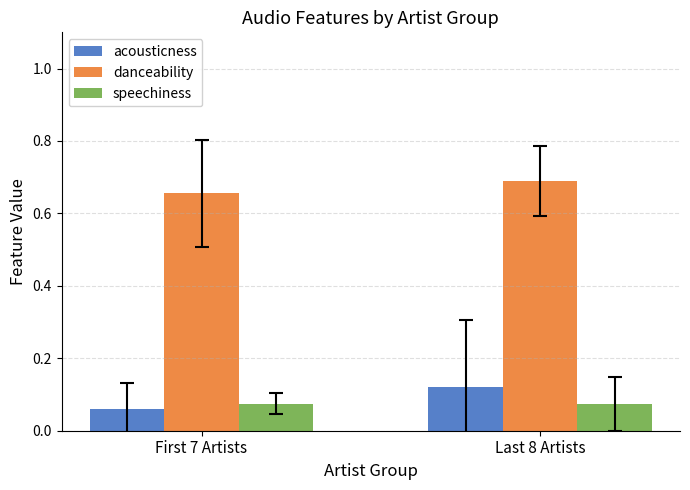

Which series has the largest total across all categories?

danceability